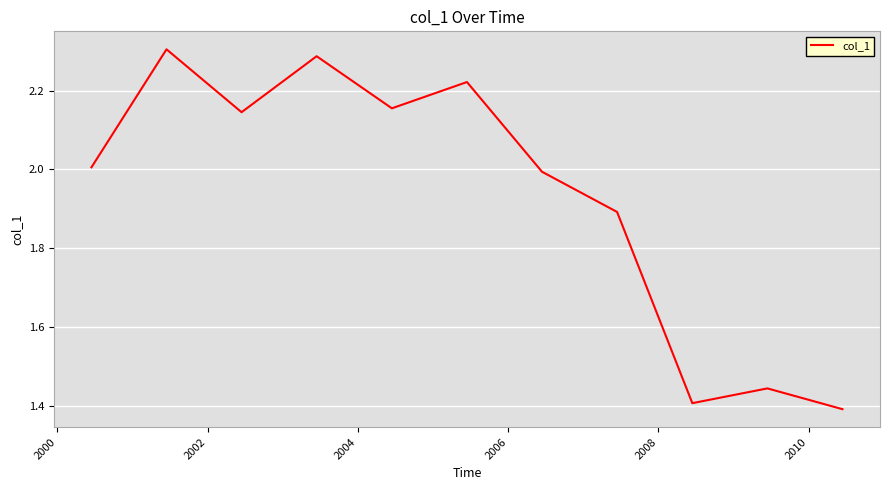

What is the difference between the maximum and minimum values?

0.9